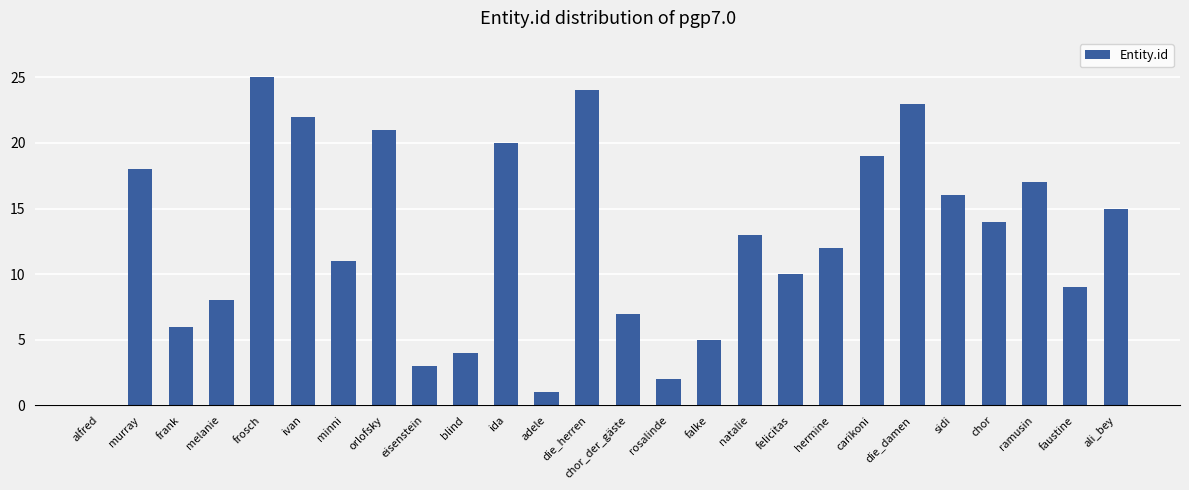

What is the sum of all values?

325